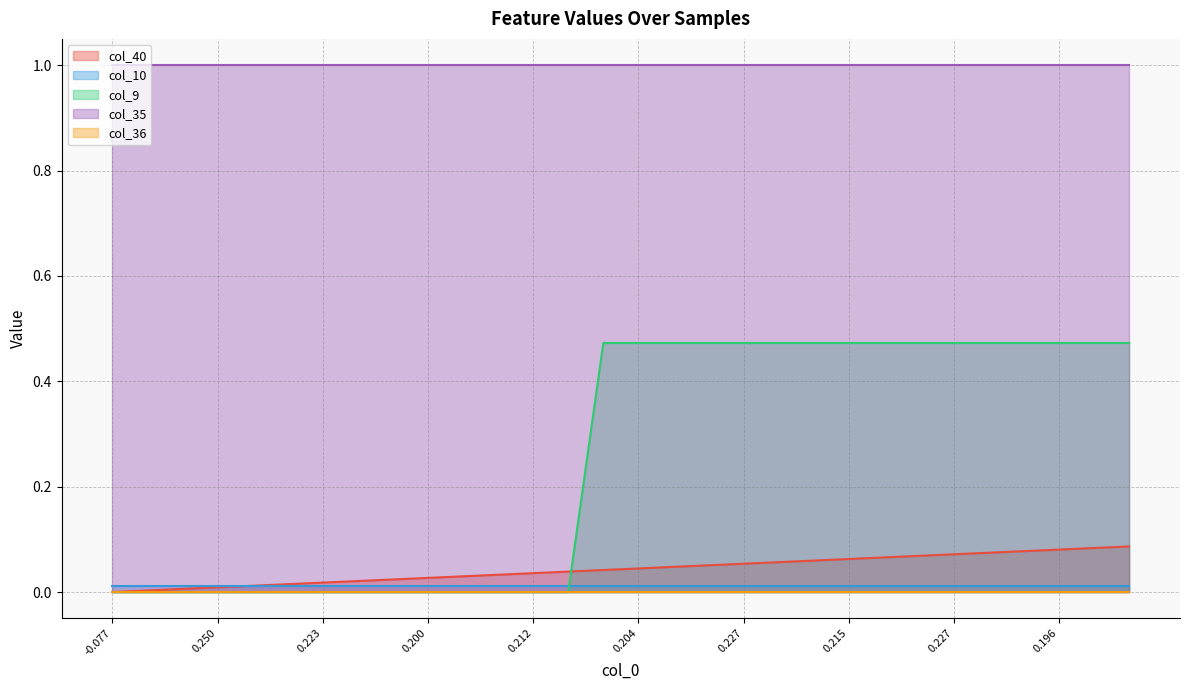

Is it true that col_35 equals 1.0 at 13?

True